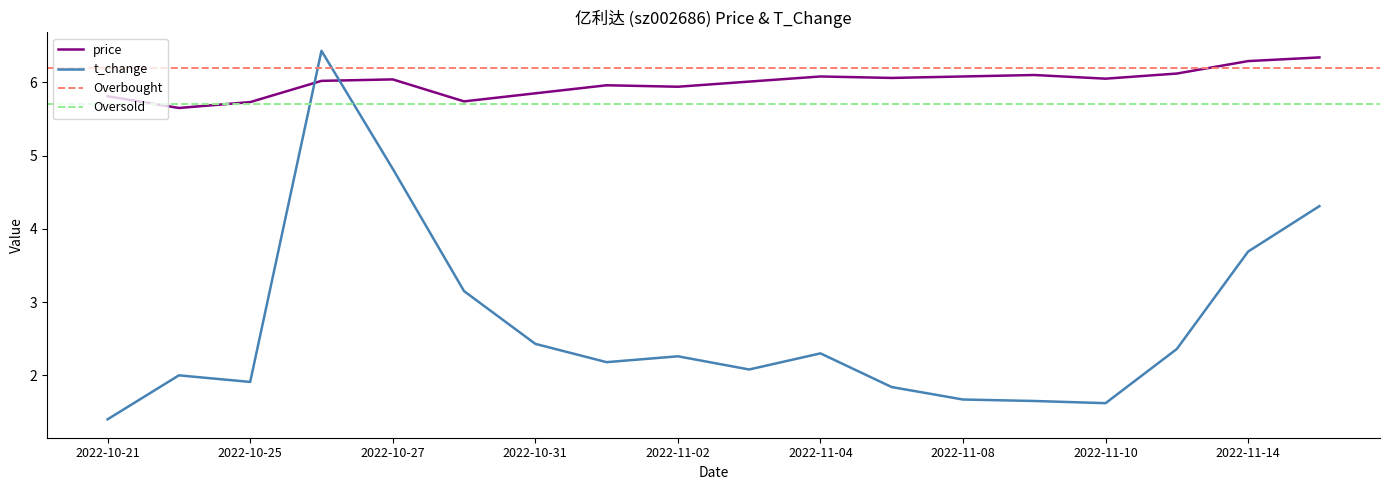

Count the number of categories in the chart.

18